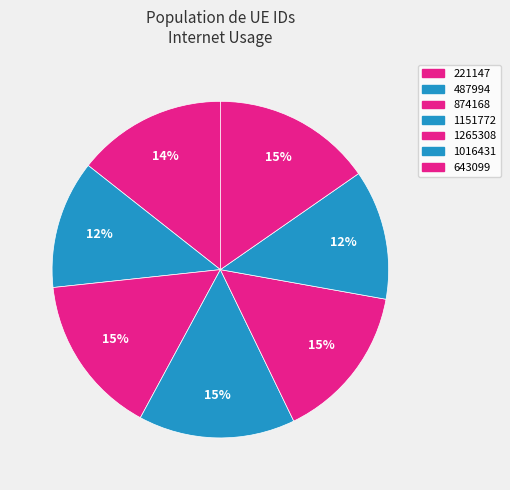

Between 643099 and 874168, which is larger?

874168